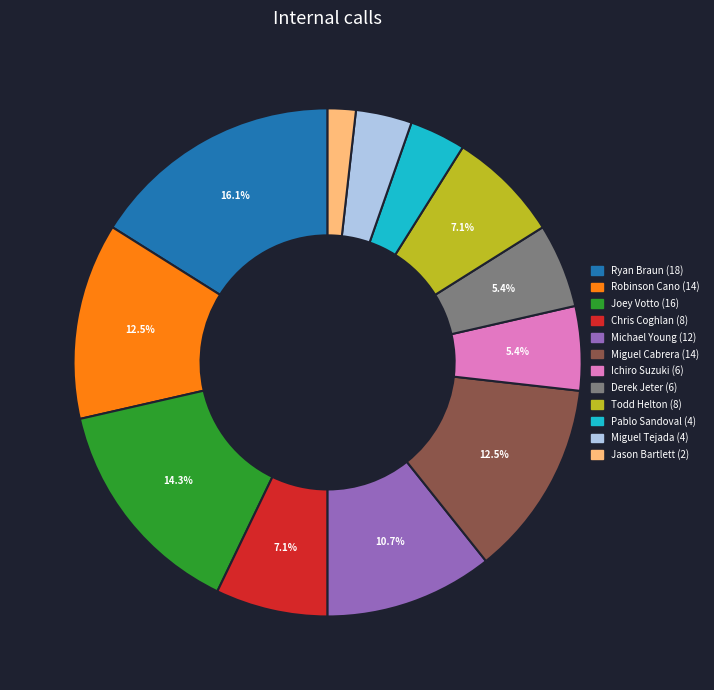

Which has a higher value, Miguel Tejada or Ichiro Suzuki?

Ichiro Suzuki